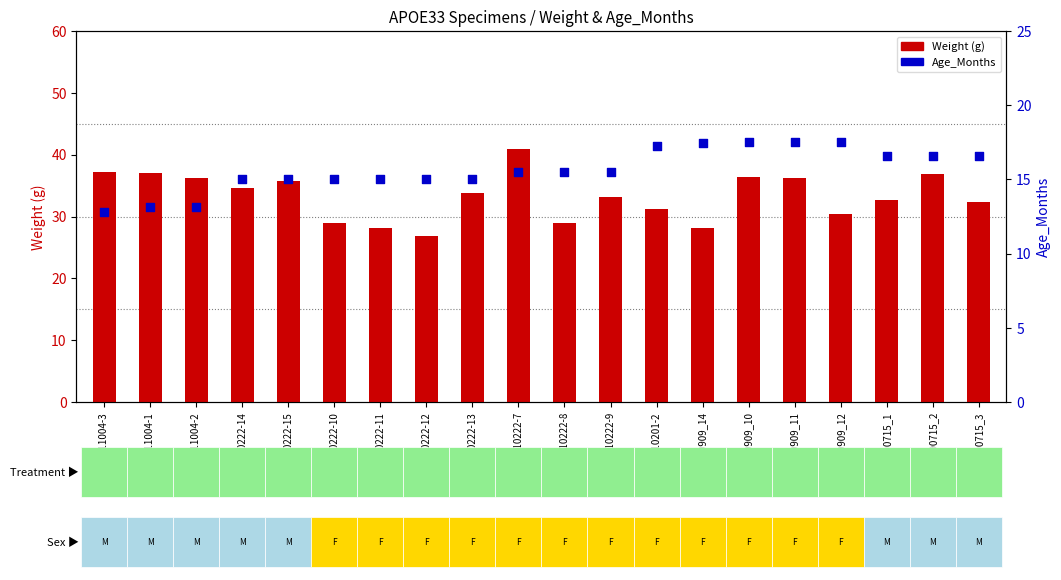

Which series has the widest spread of Y values?

Weight (g)